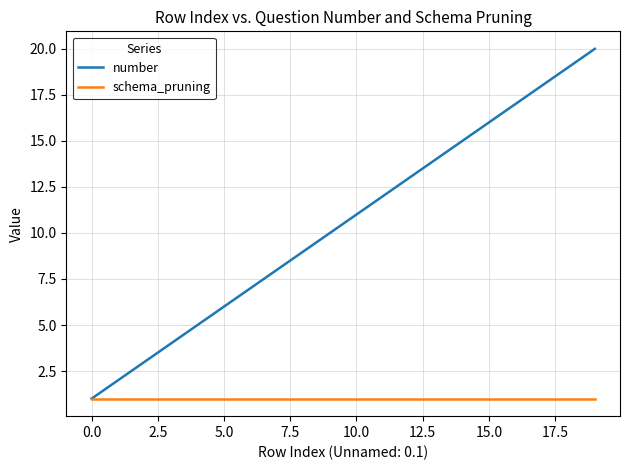

List the series in order of their overall mean, lowest first.

schema_pruning, number